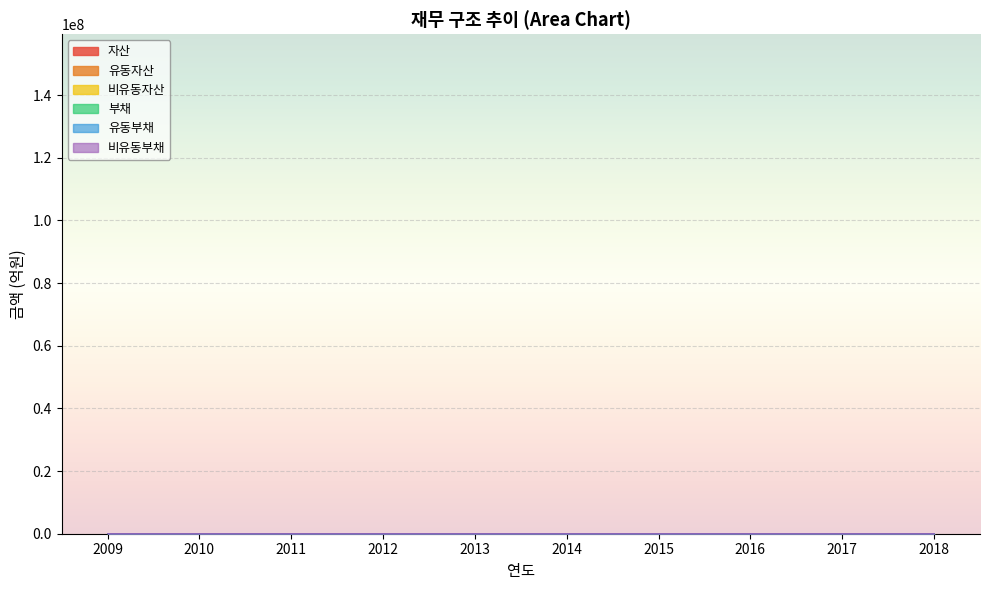

Is the value of 비유동자산 at 2009 greater than the value of 부채 at 2017?

No